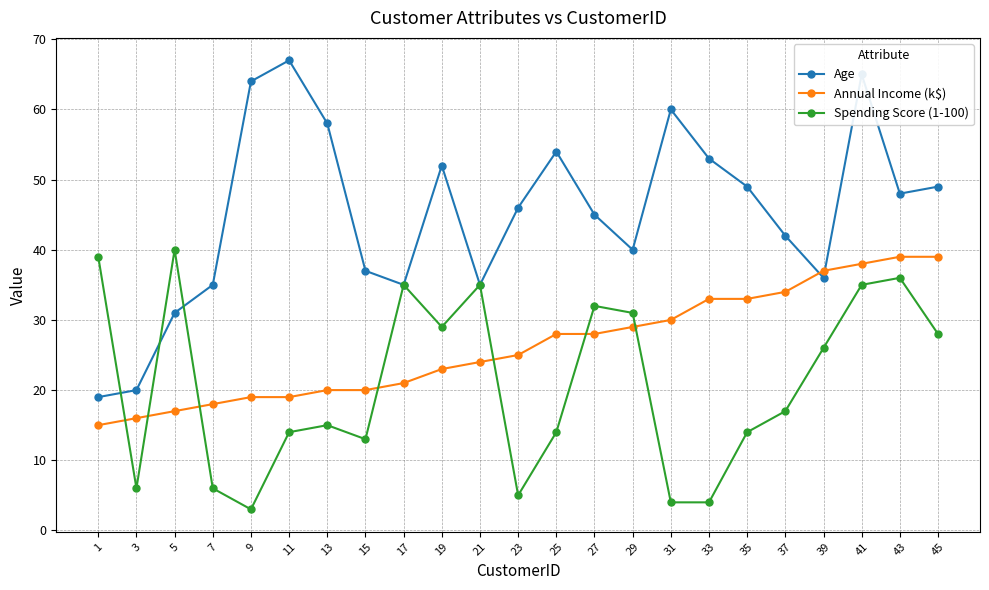

What are all the series names shown in the legend?

Age, Annual Income (k$), Spending Score (1-100)